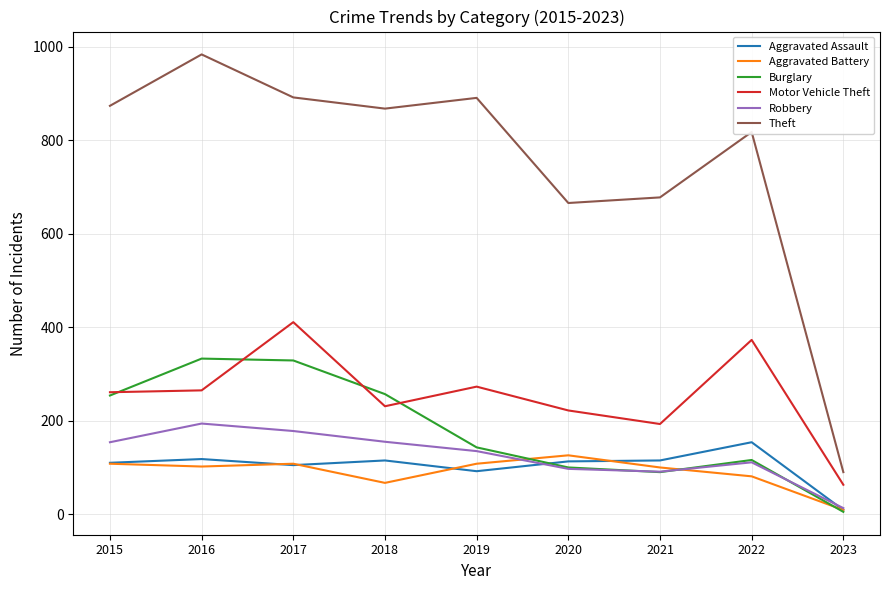

Which series has the largest range (max minus min)?

Theft